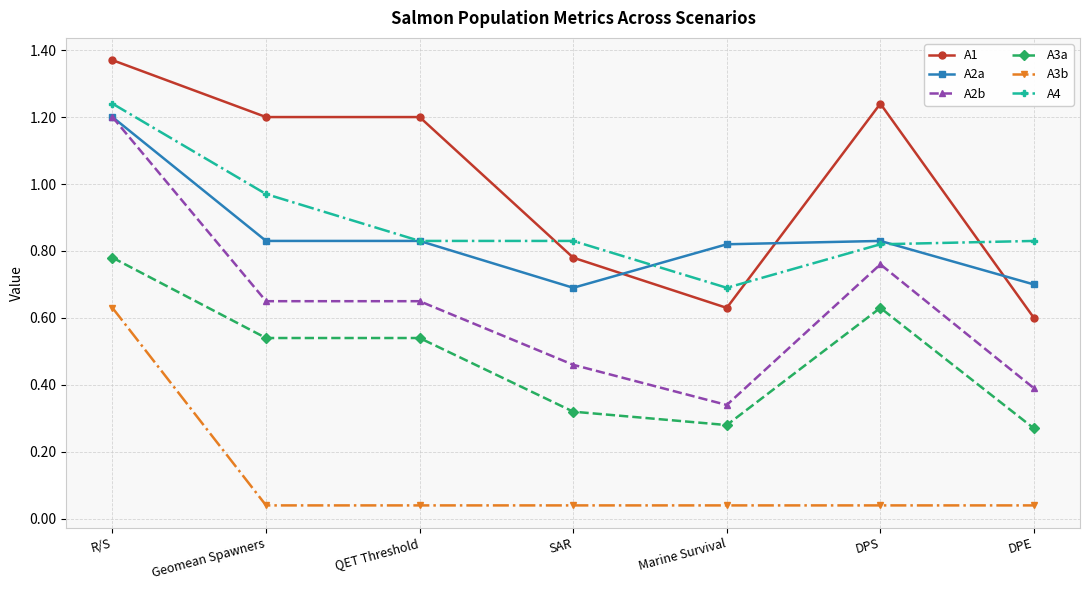

Is it true that A3a equals 0.2 at R/S?

False